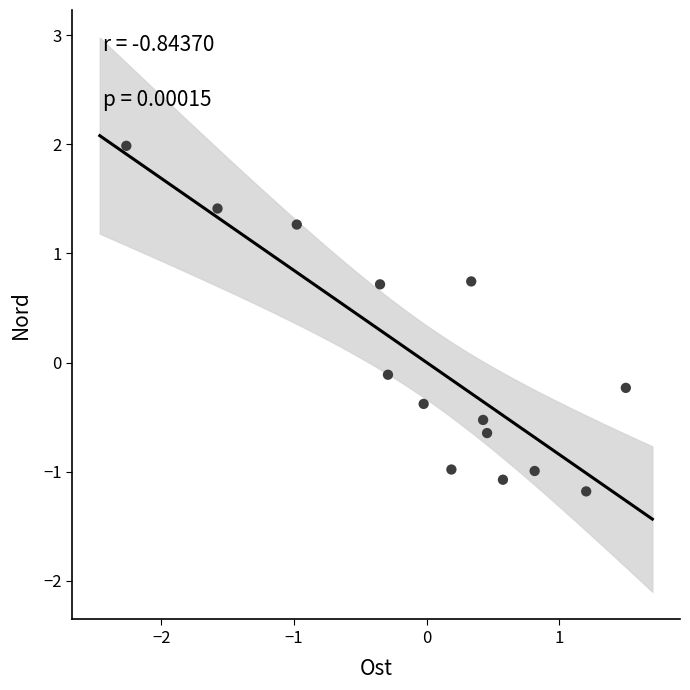

What is the range of Y values (max minus min)?

3.2